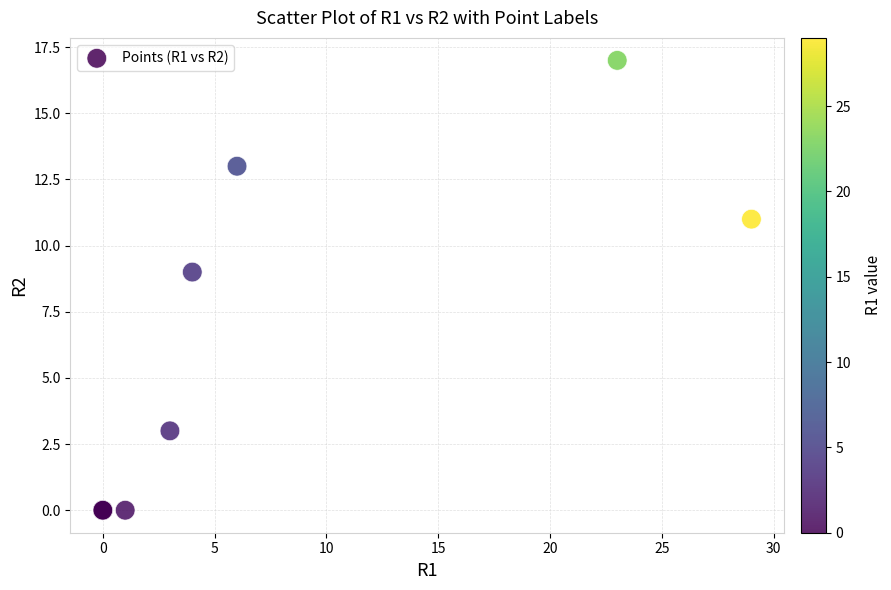

What Y value in the scatter plot is closest to 8?

9